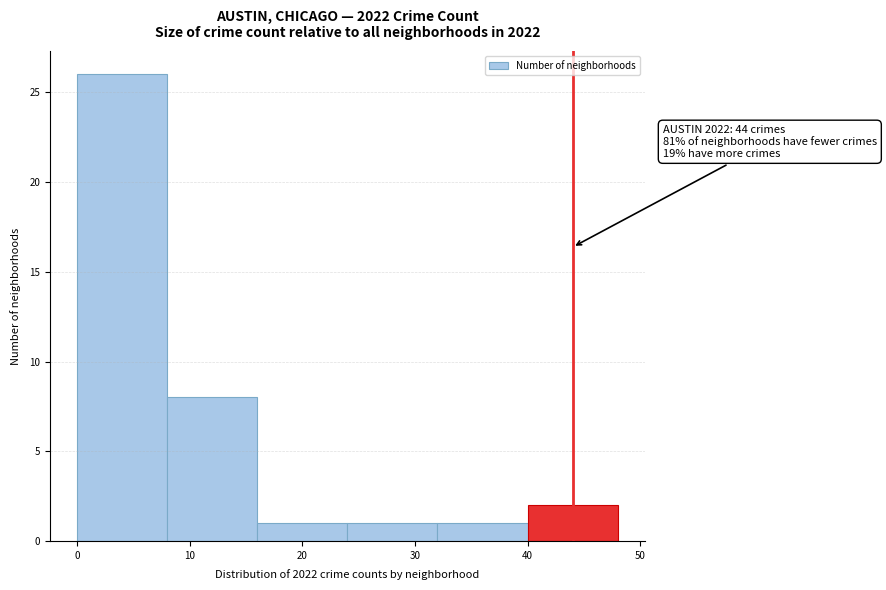

Over which range of the x-axis is the bar tallest?

0 to 8